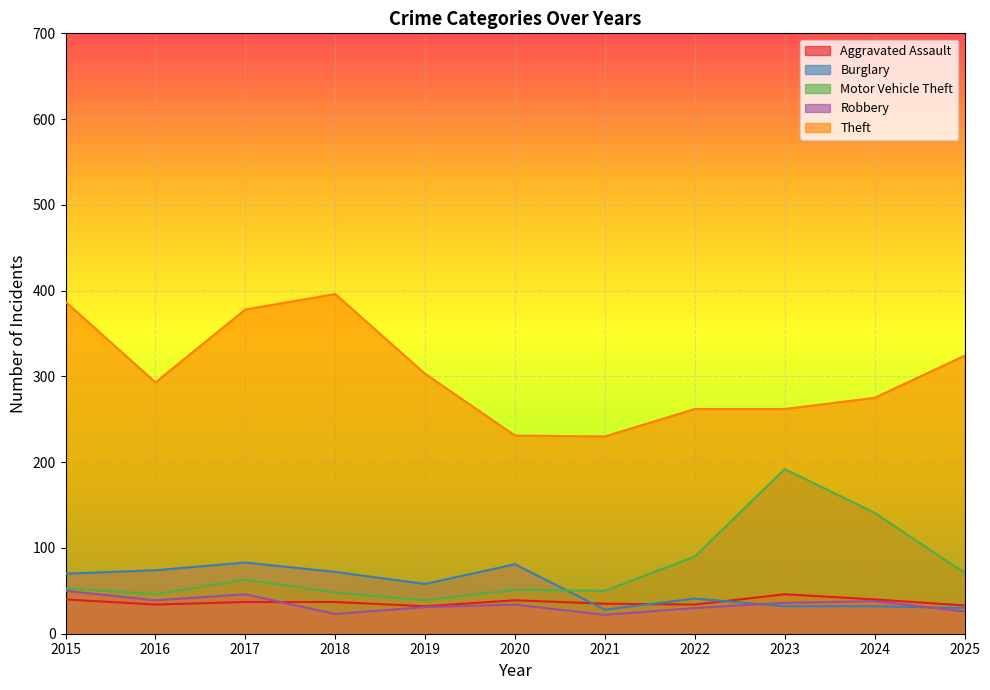

At which label does Motor Vehicle Theft first exceed 53?

2017